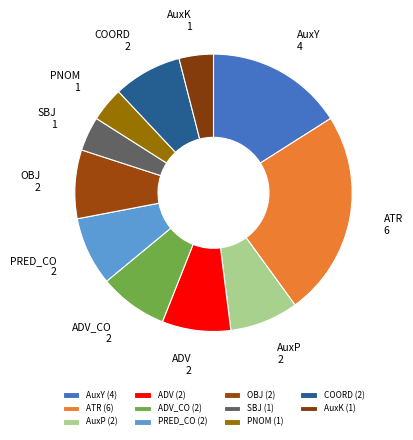

What is the ratio of the value at PNOM to the value at AuxK?

1.0